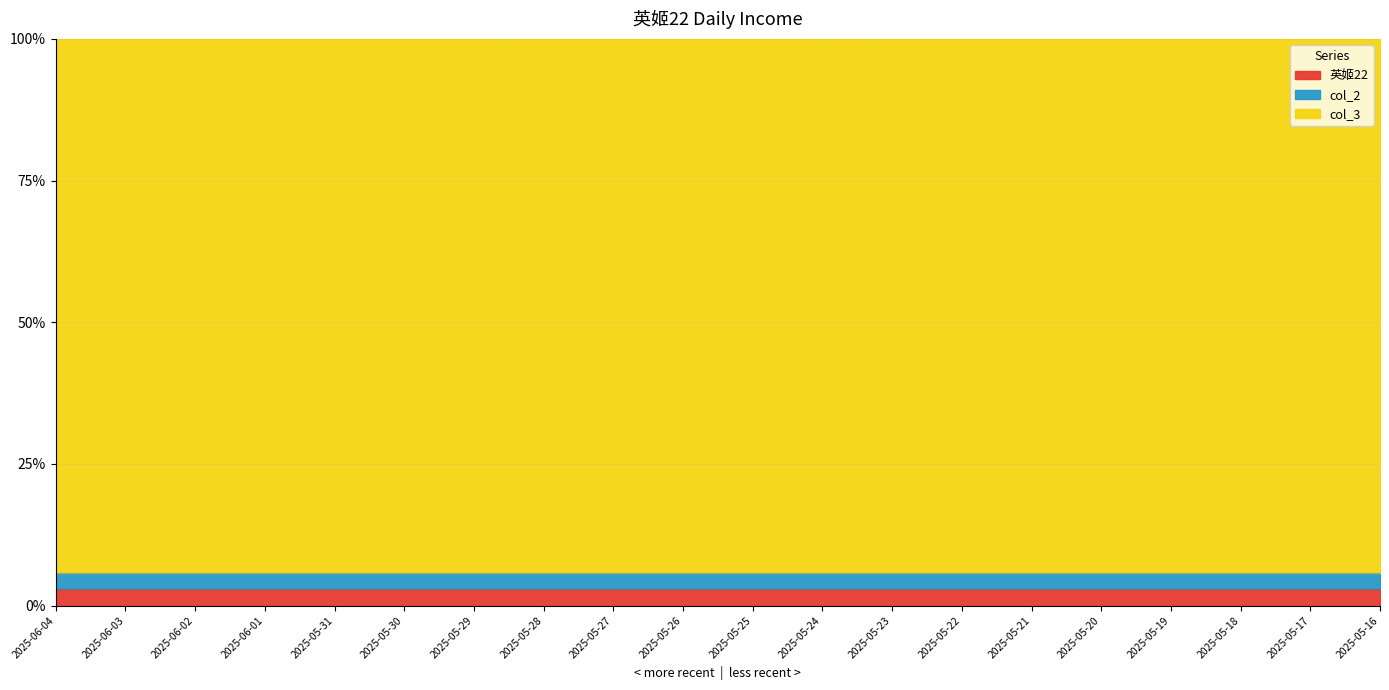

What position from the left is 2025-05-22?

14